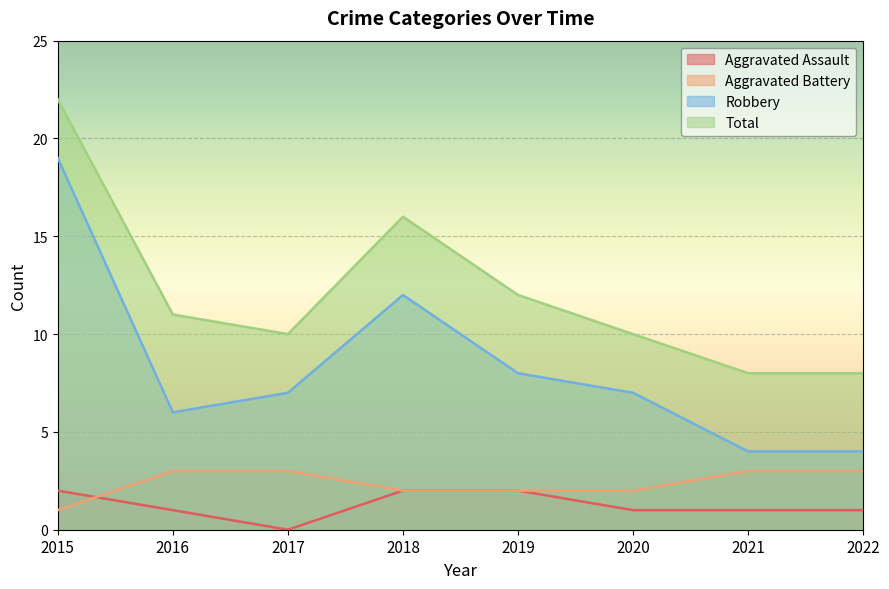

Reading right to left, what are all the values shown in this chart?

Aggravated Assault: 1	1	1	2	2	0	1	2
Aggravated Battery: 3	3	2	2	2	3	3	1
Robbery: 4	4	7	8	12	7	6	19
Total: 8	8	10	12	16	10	11	22